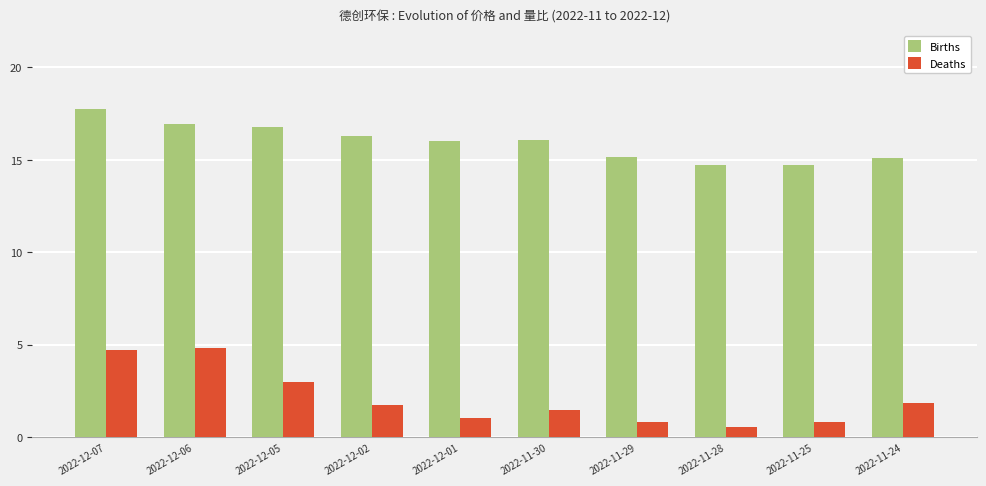

List the series in order of their peak value, highest first.

Births, Deaths